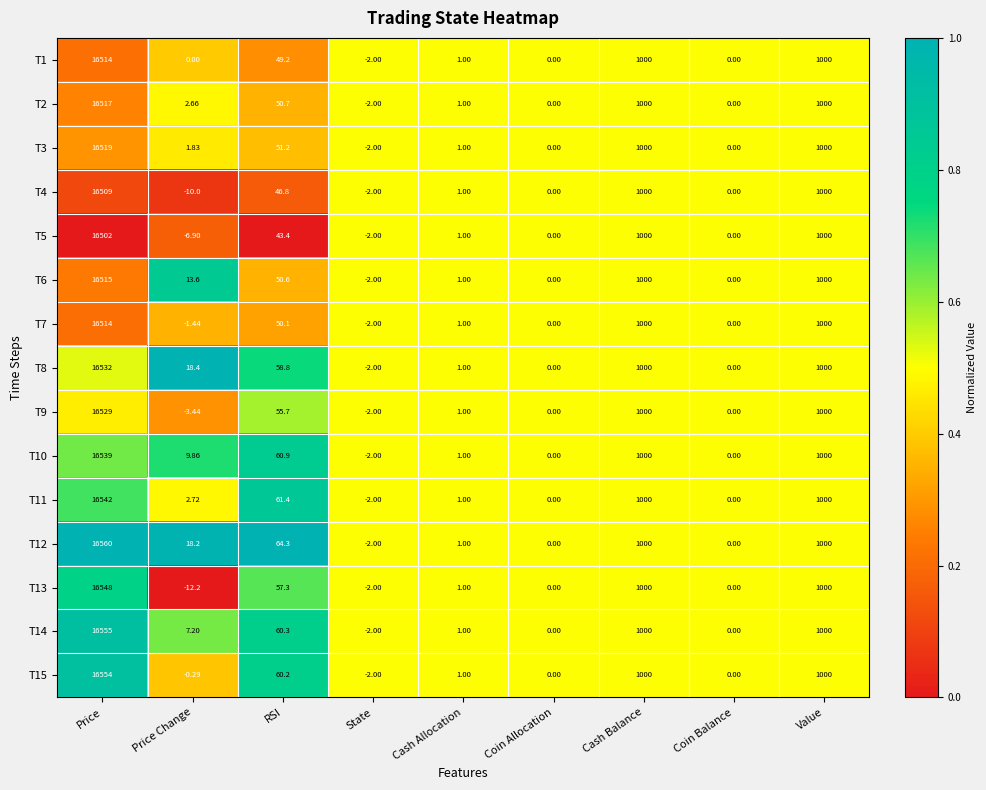

At which label does T8 reach its peak?

Price